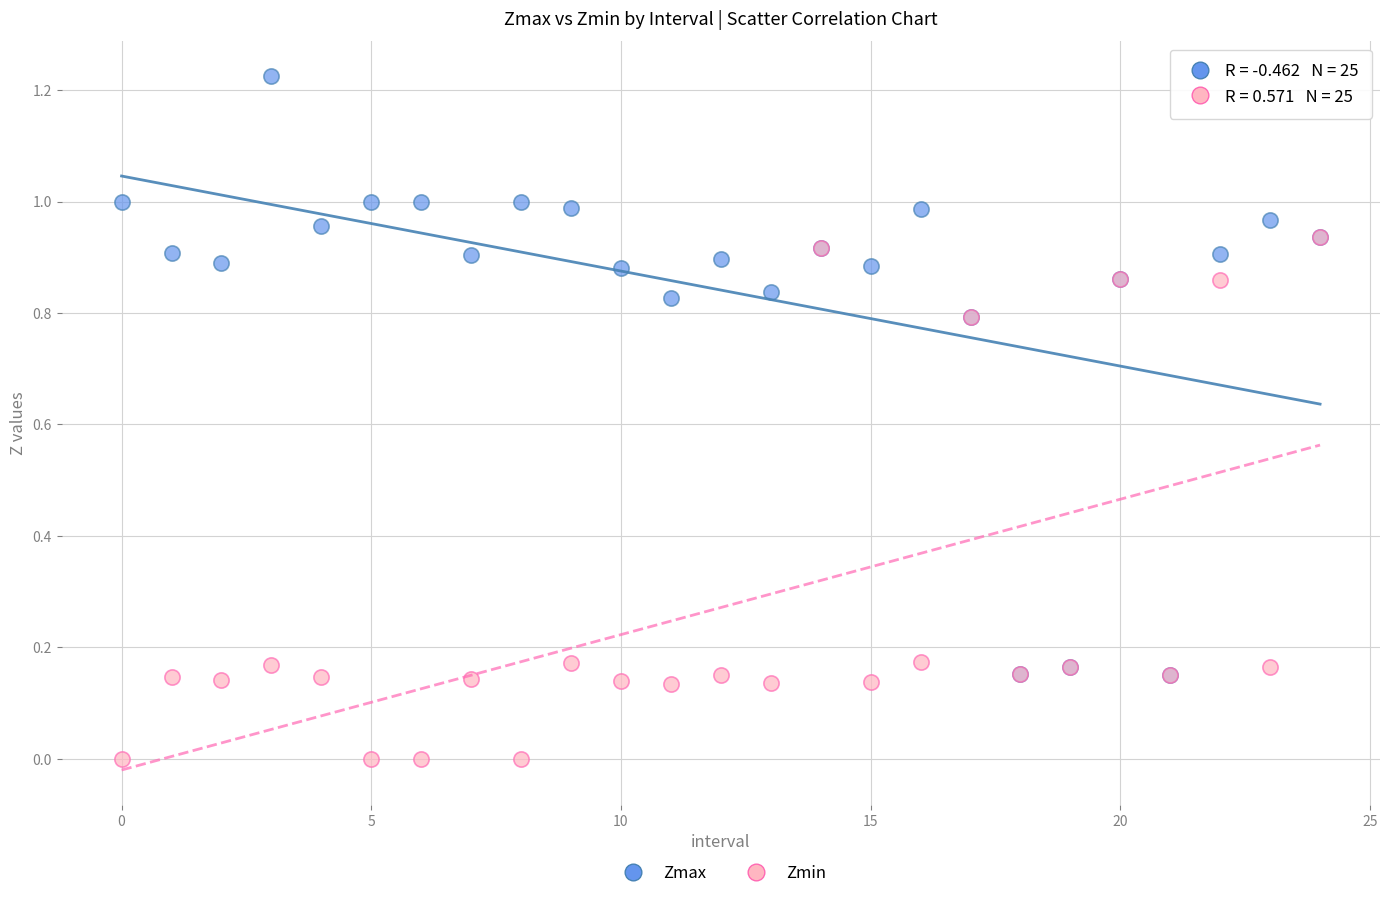

What are all the series names shown in the legend?

Zmax, Zmin